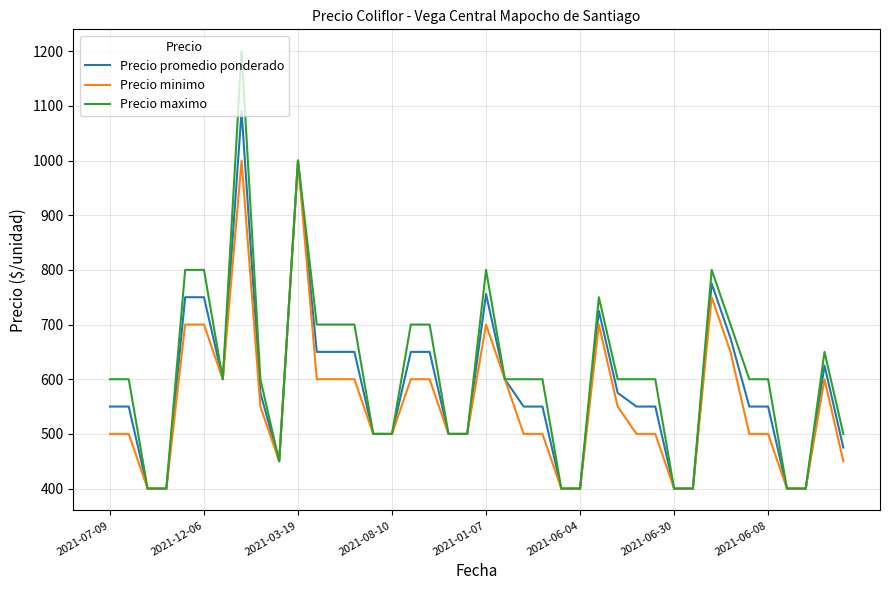

Which series has the widest spread of values?

Precio maximo